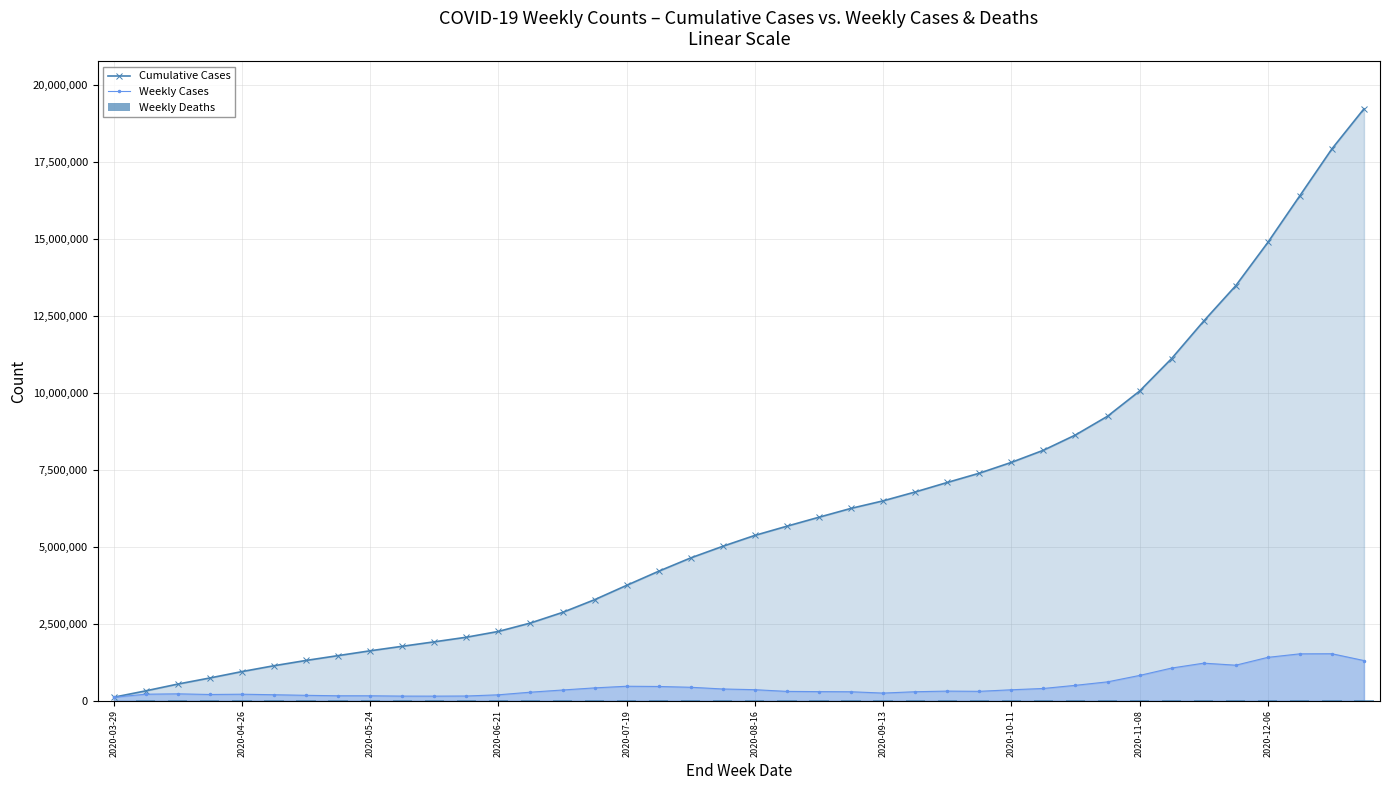

Where is Cumulative Cases nearest to the value 9664018?

2020-11-08